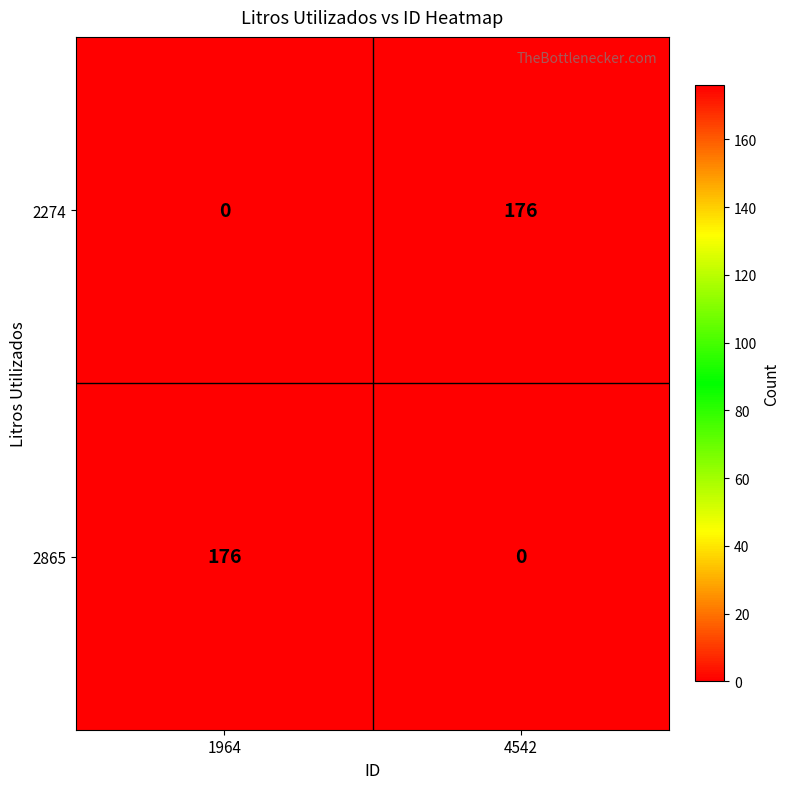

The 2865 series shows 0 at 4542. True or false?

True